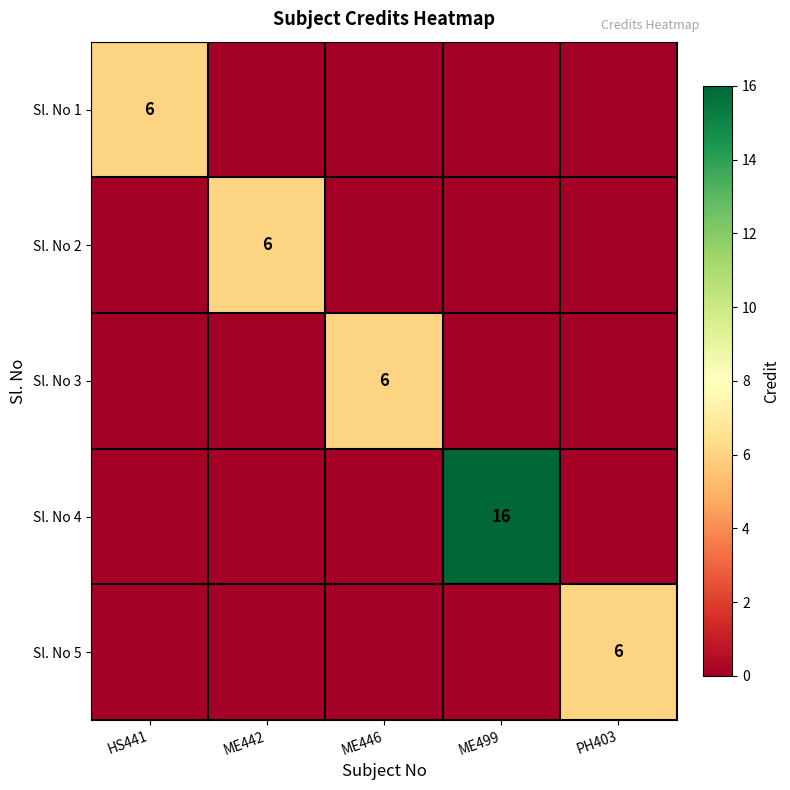

Is it true that Sl. No 3 equals 4 at ME446?

False